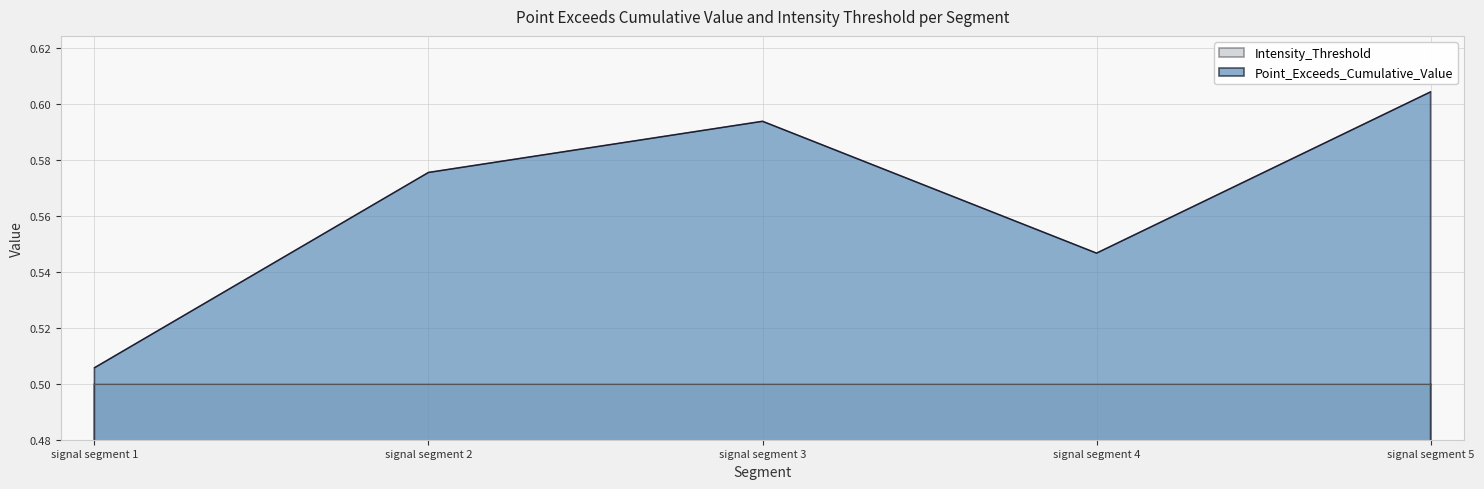

True or false: there are more than 2 points higher than both neighbors.

False